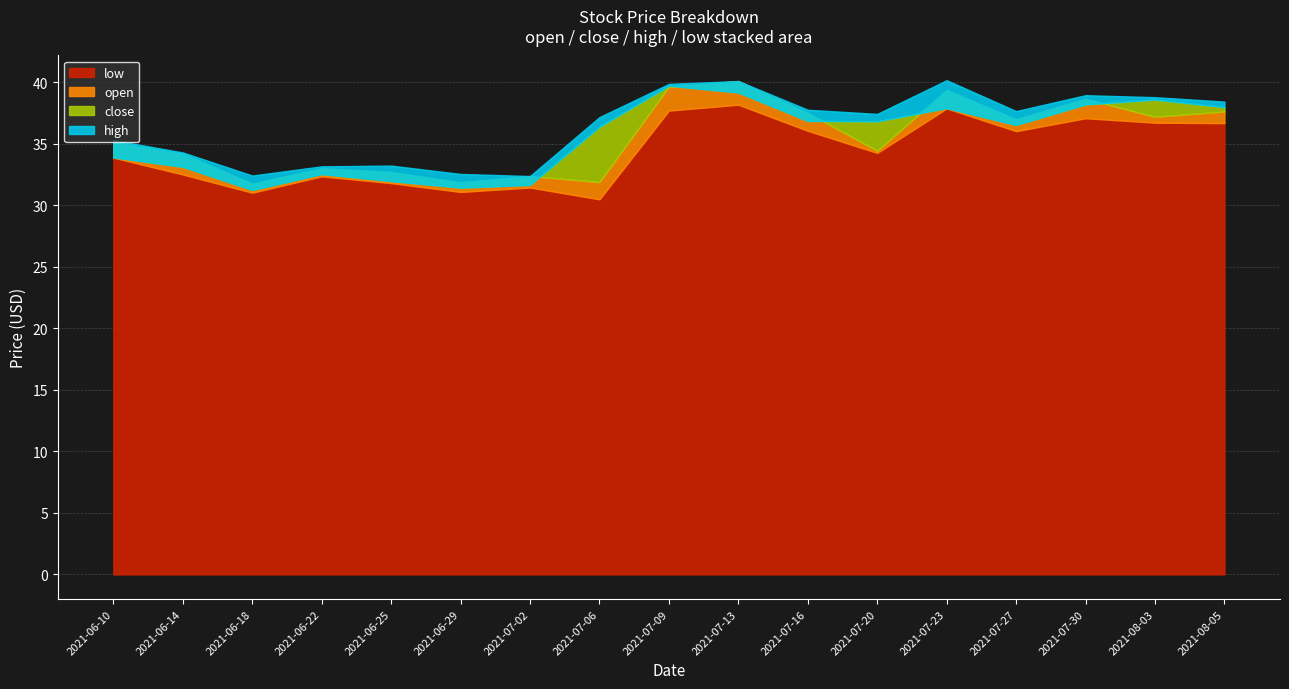

At how many categories does at least one series exceed 34?

12